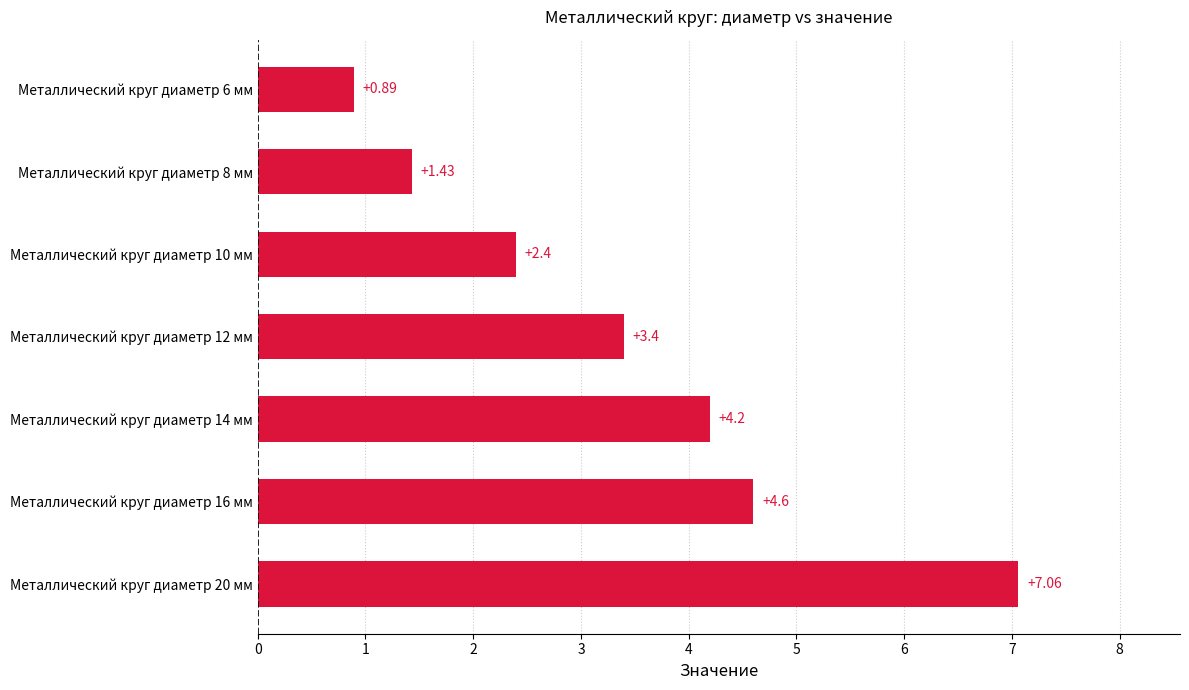

Rank the categories by value from highest to lowest.

Металлический круг диаметр 20 мм, Металлический круг диаметр 16 мм, Металлический круг диаметр 14 мм, Металлический круг диаметр 12 мм, Металлический круг диаметр 10 мм, Металлический круг диаметр 8 мм, Металлический круг диаметр 6 мм